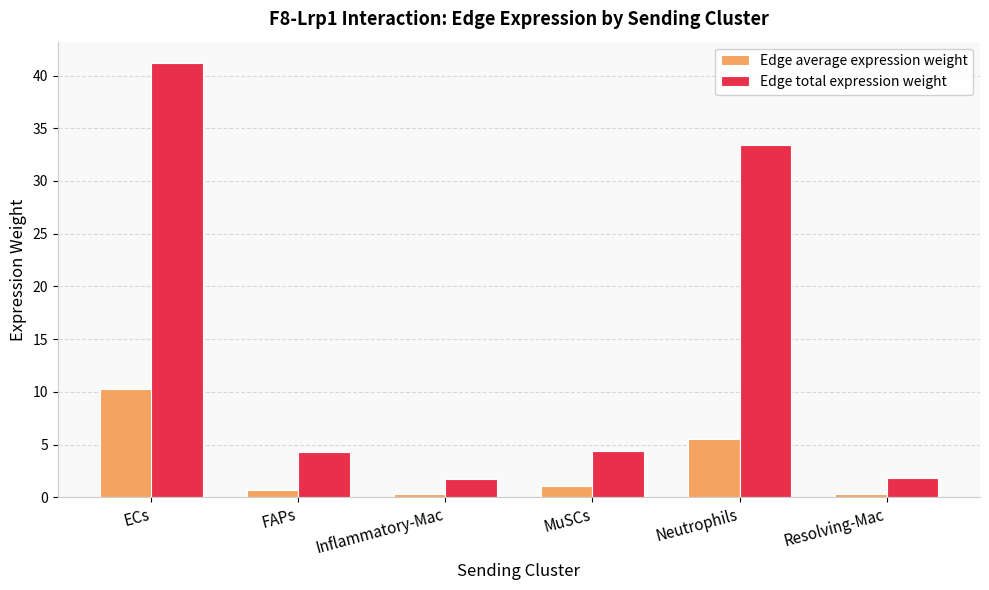

What is the maximum value for Edge average expression weight?

10.3